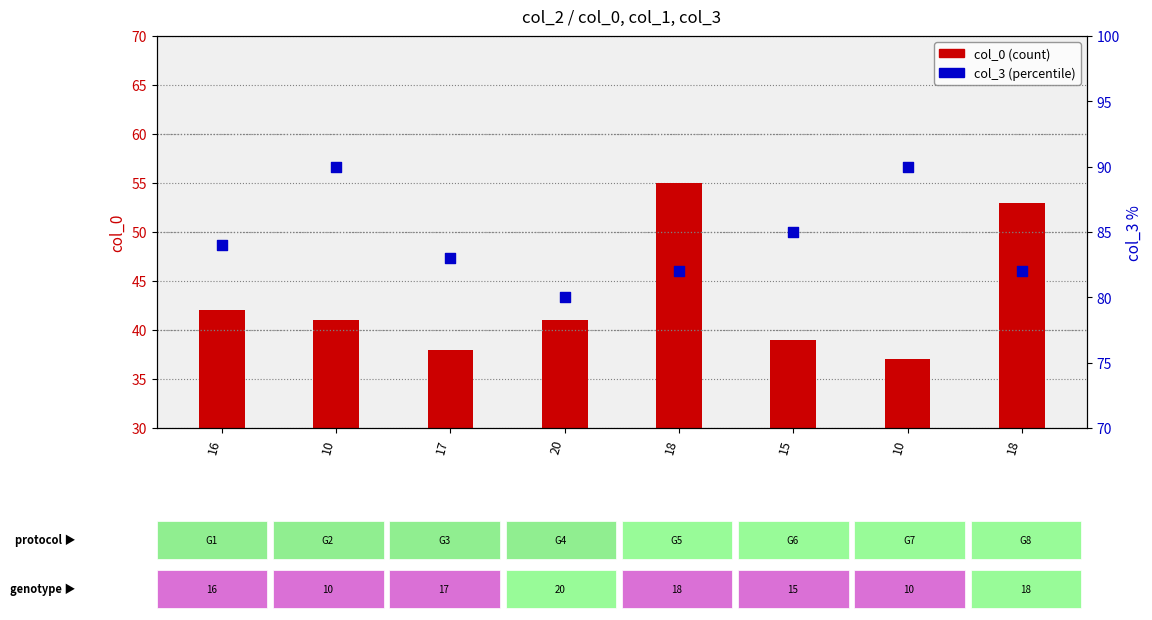

At how many categories does at least one series exceed 85?

2